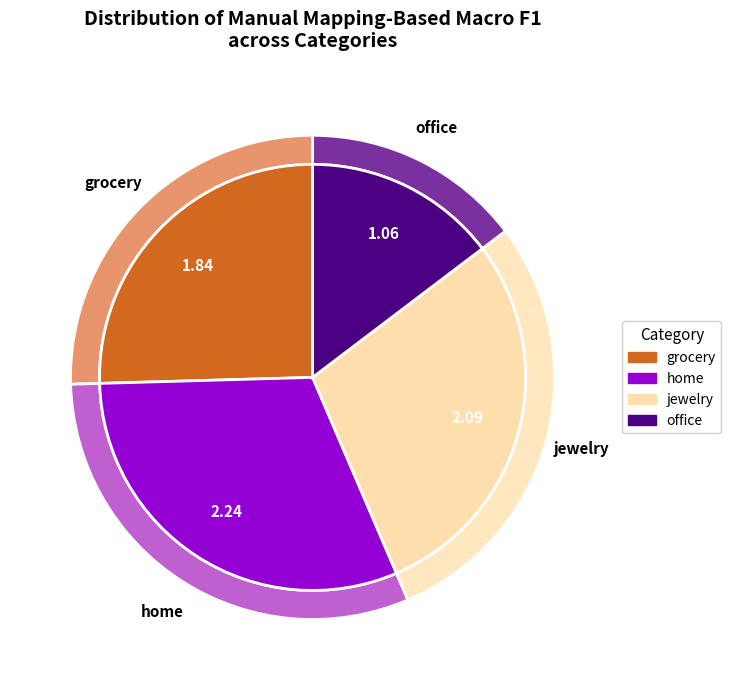

Is there a majority slice in this chart?

No